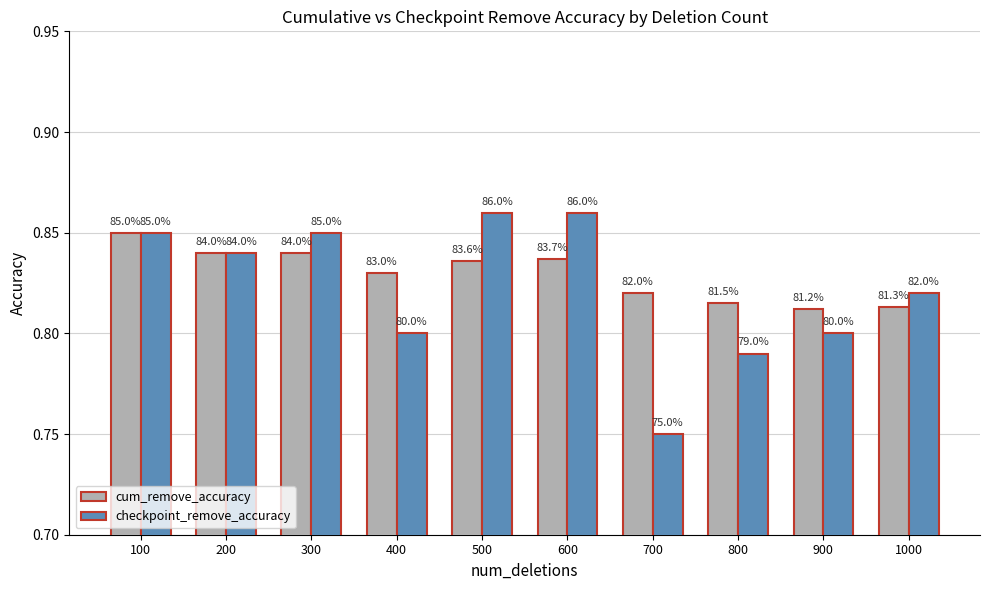

What are all the series names shown in the legend?

cum_remove_accuracy, checkpoint_remove_accuracy